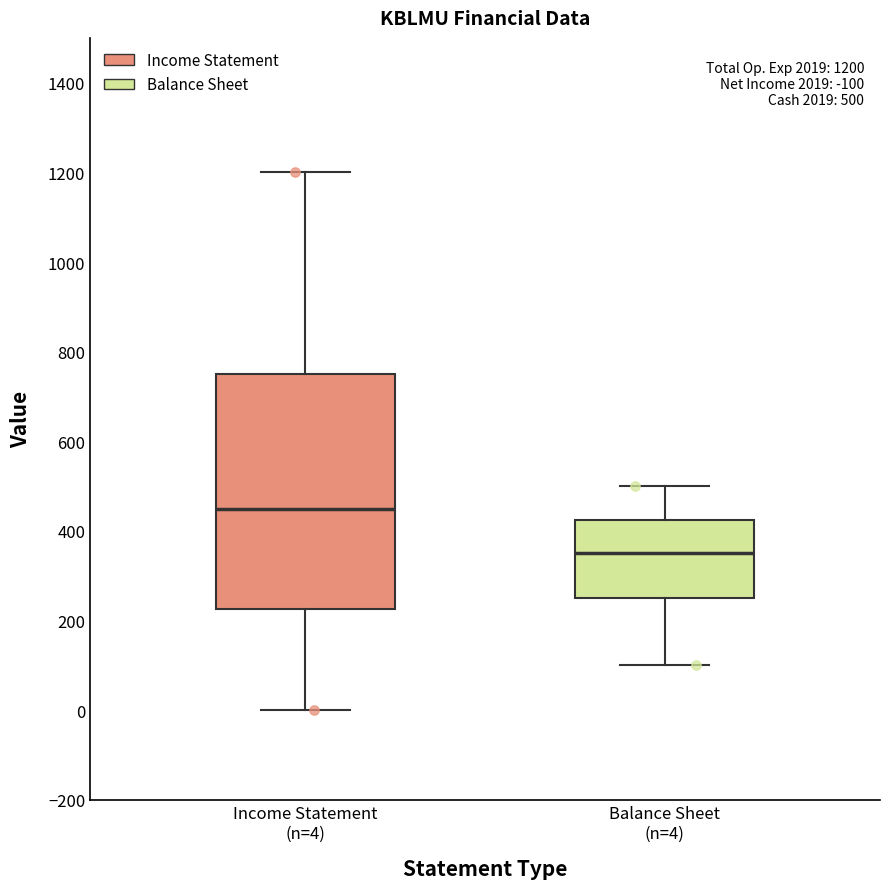

Comparing the boxes themselves (not the whiskers), which one is the tallest?

Income Statement (n=4)